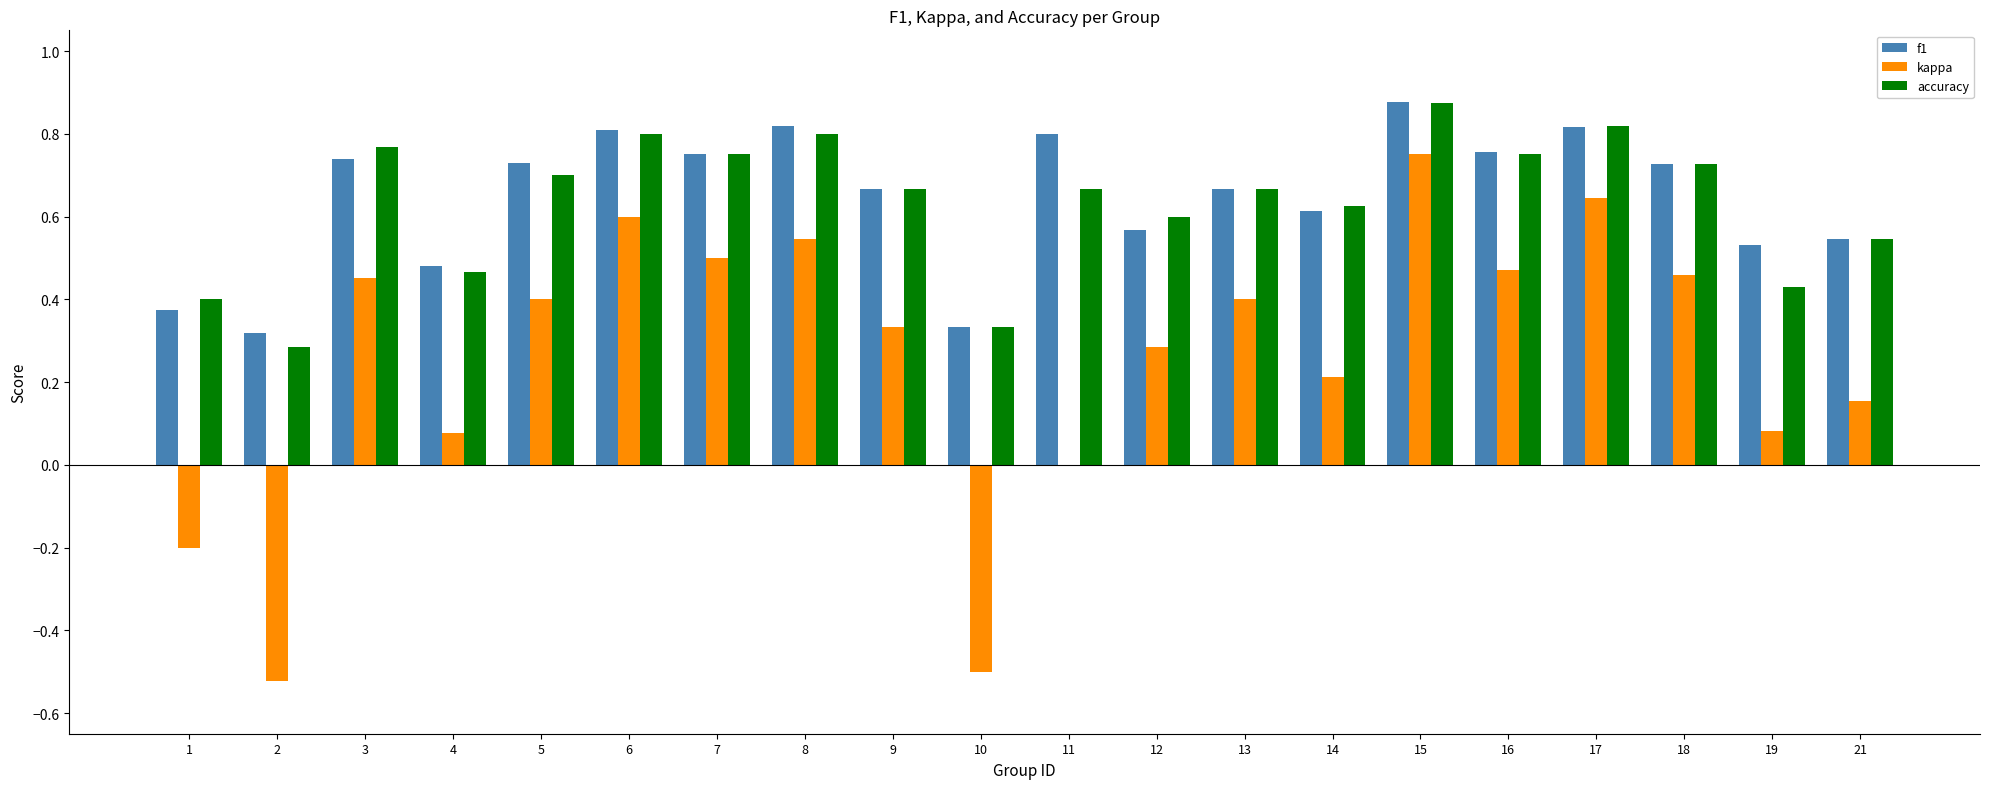

Which label corresponds to the largest value in the chart?

15